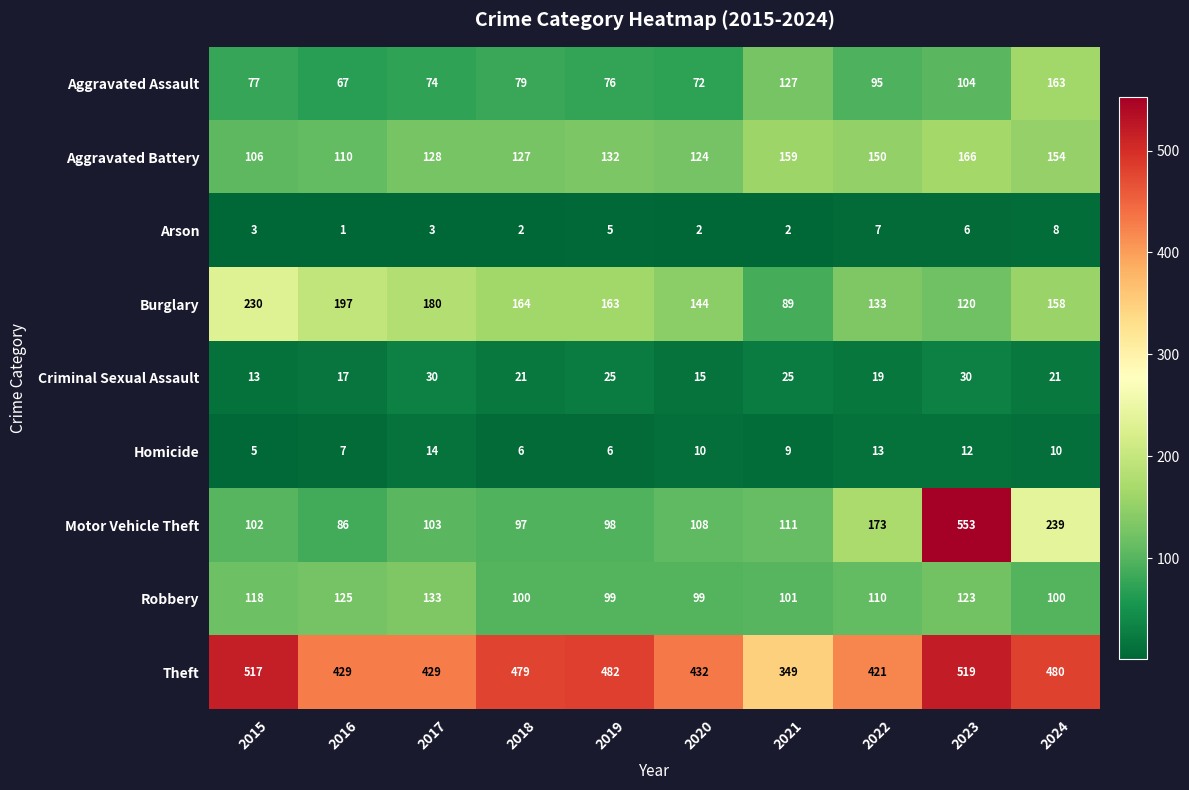

Which series has the widest spread of values?

Motor Vehicle Theft